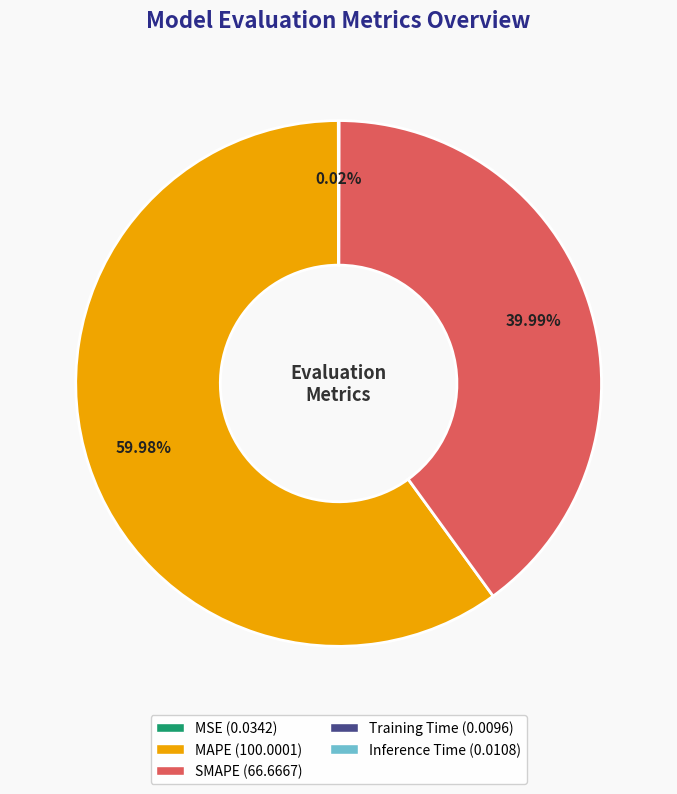

The SMAPE slice represents 46% of the pie. True or false?

False